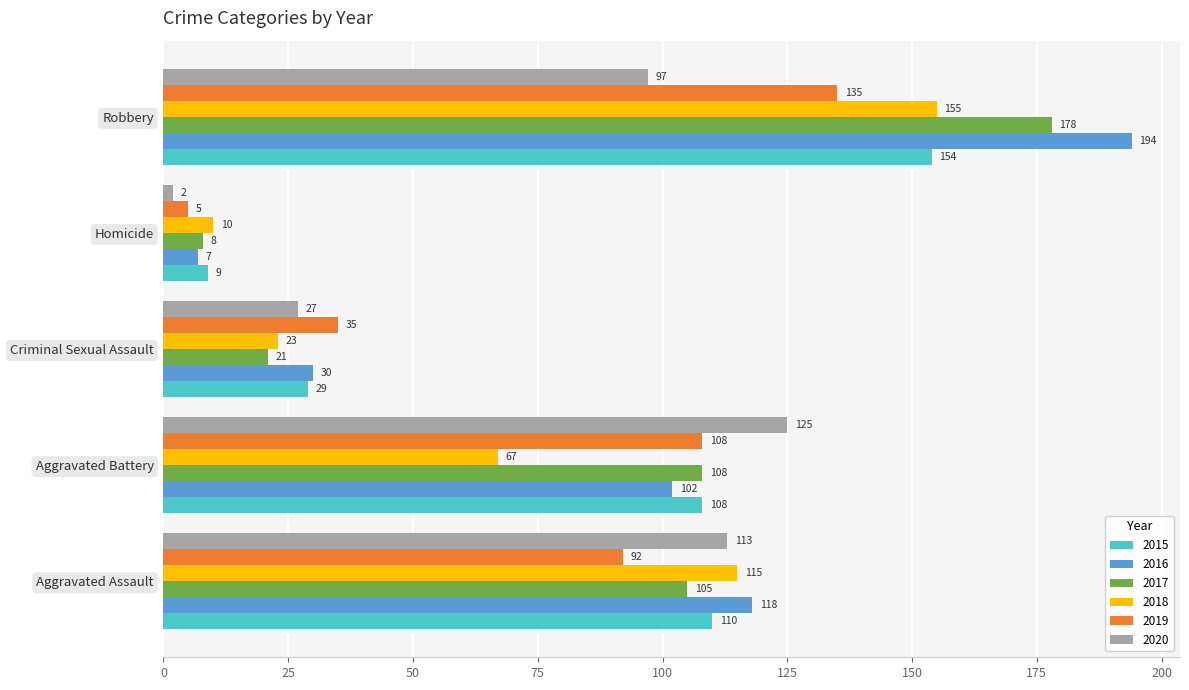

Between Criminal Sexual Assault and Homicide, which series saw the biggest shift?

2019